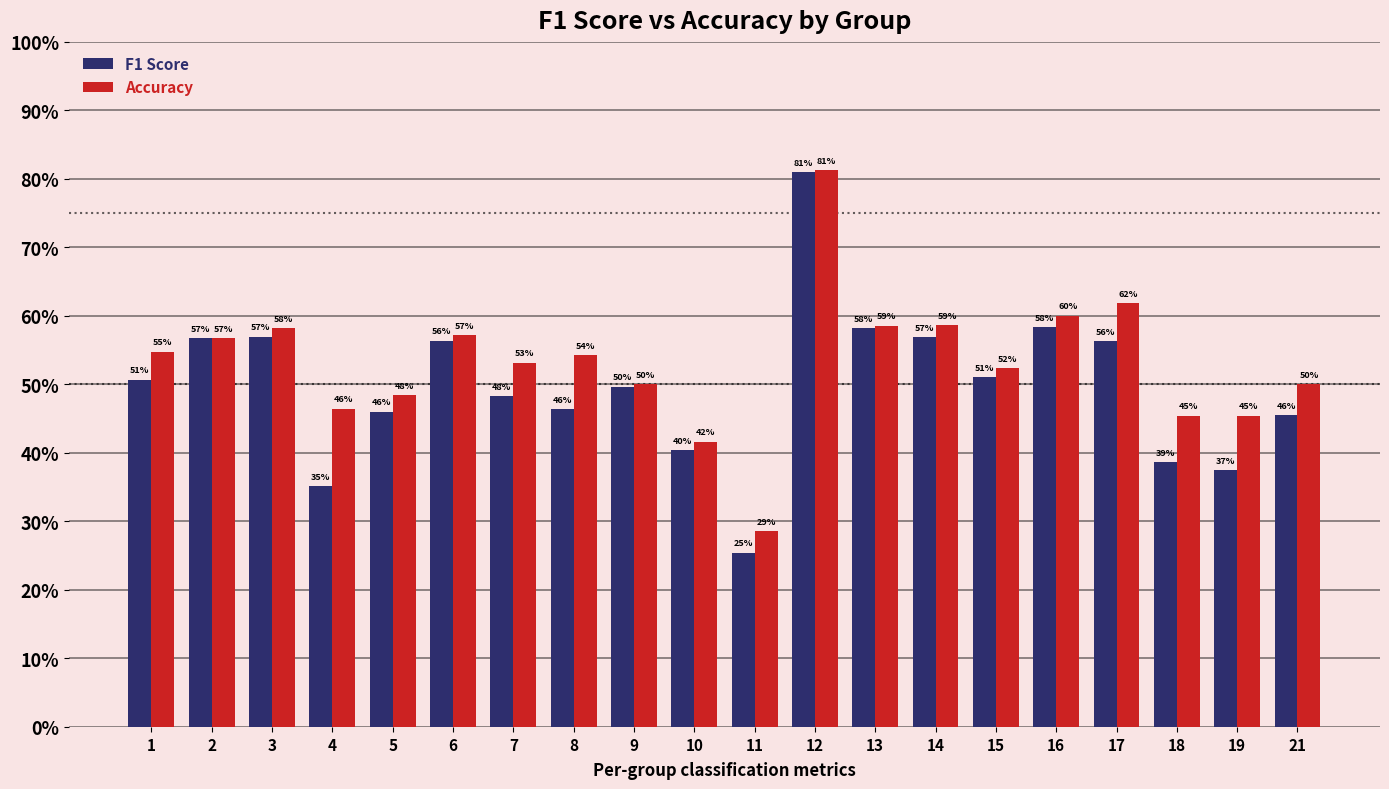

Which category has the lowest value across all series?

11